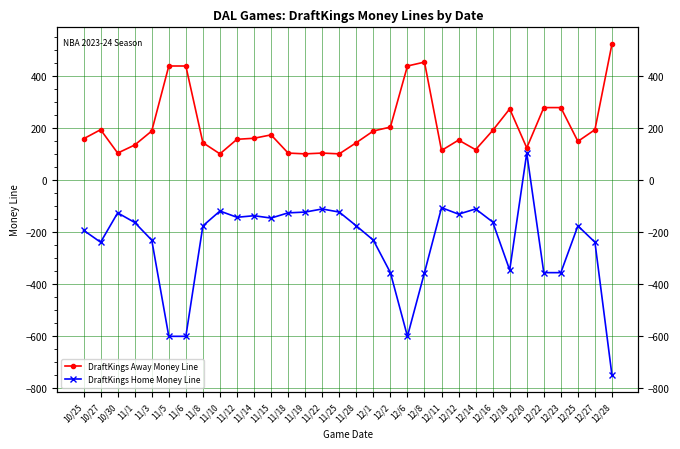

In DraftKings Home Money Line, how many points are higher than both neighbors (excluding endpoints)?

8